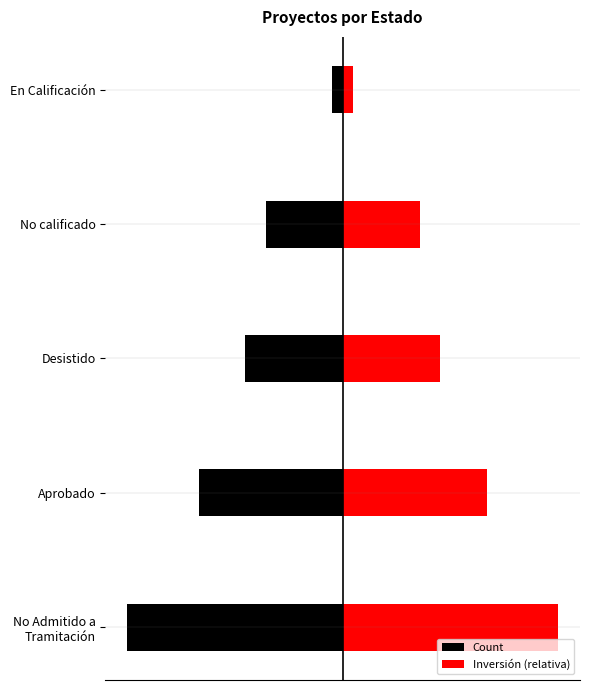

How many distinct data groups are displayed?

2